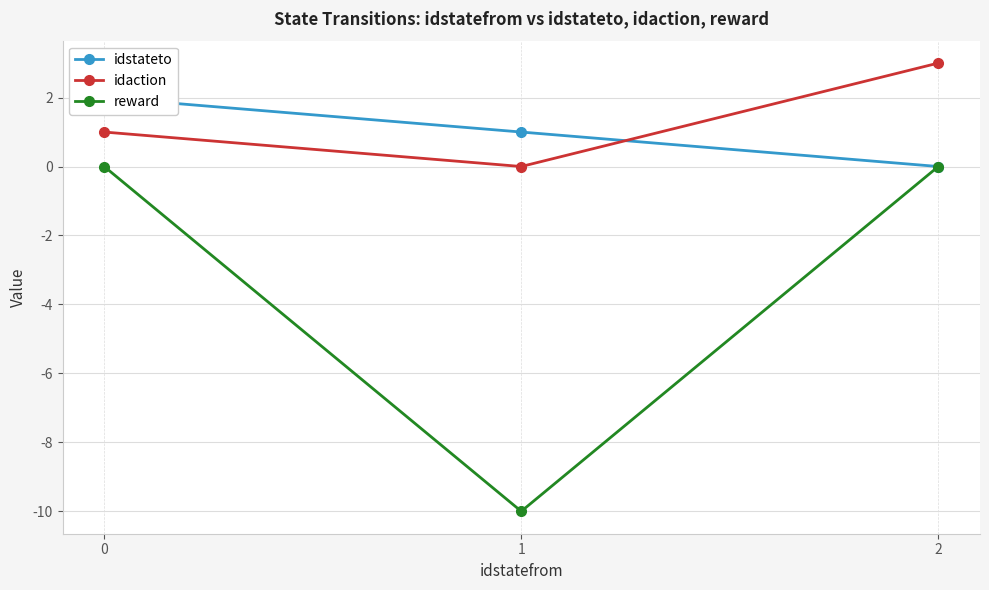

Is it true that reward equals -10 at 1?

True